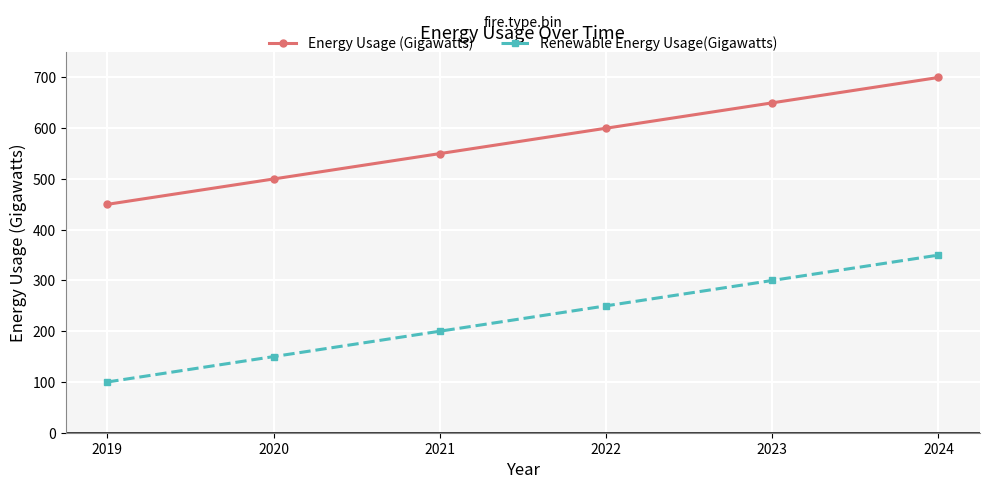

What is the approximate value of Renewable Energy Usage(Gigawatts) at 2021, to the nearest 50?

200